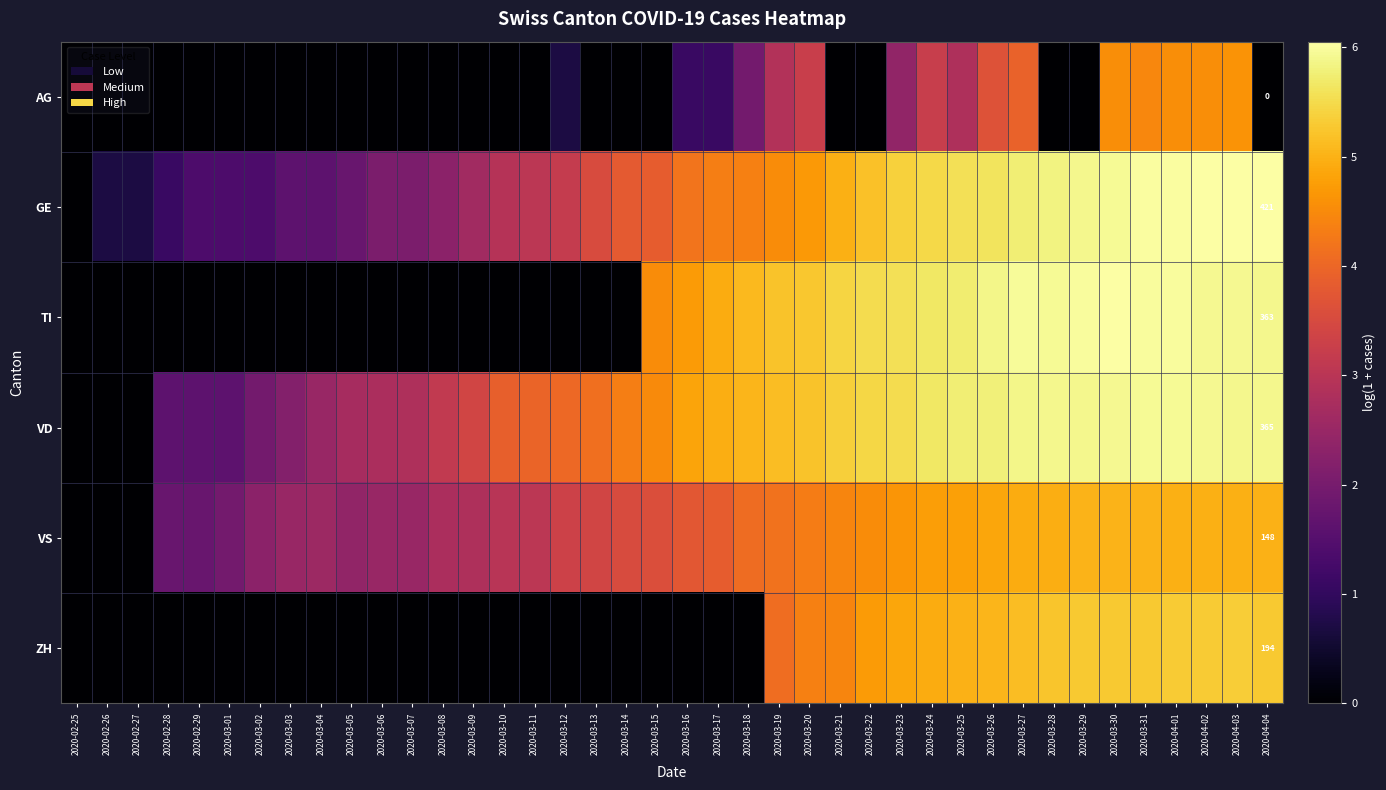

At how many categories does at least one series exceed 2?

34